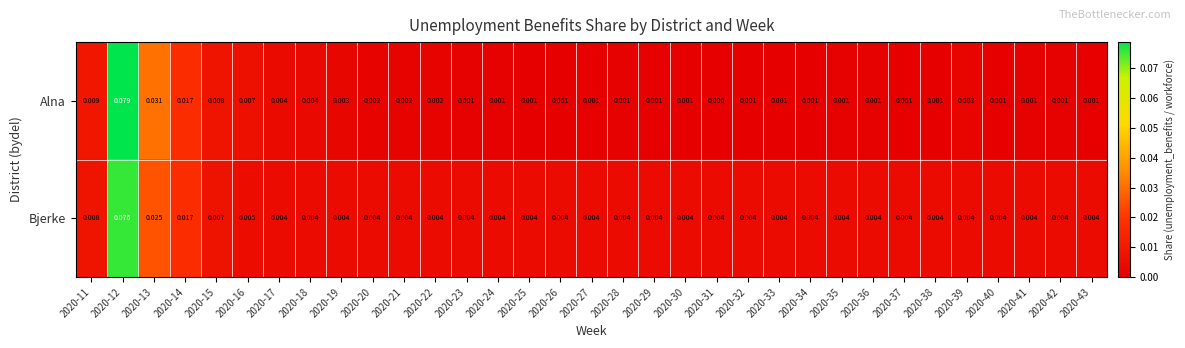

Rank the series by their maximum value, from highest to lowest.

Alna, Bjerke